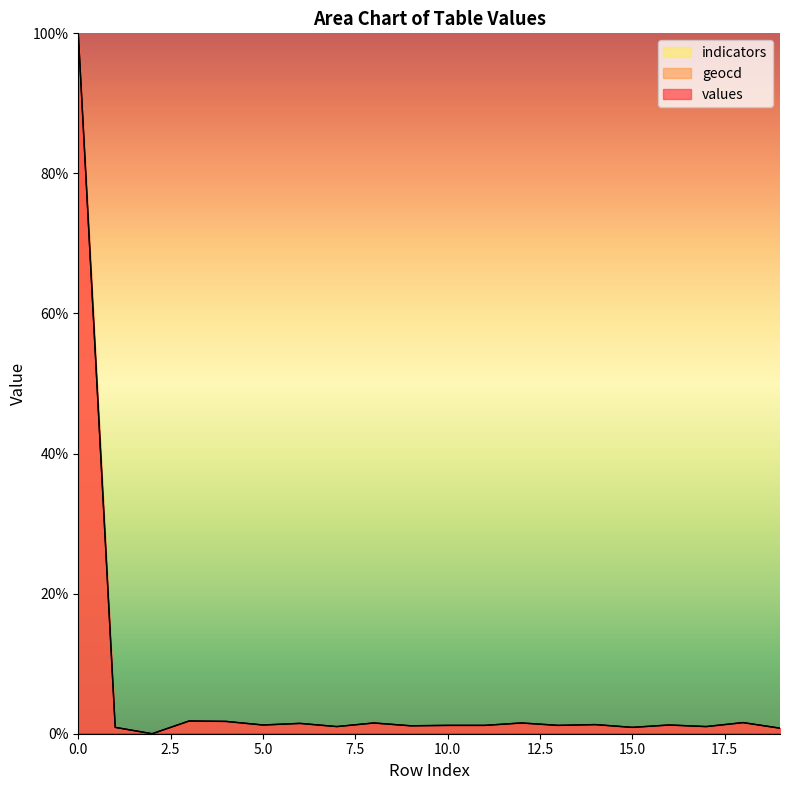

What is the total value across all series at 10.0?

2.4